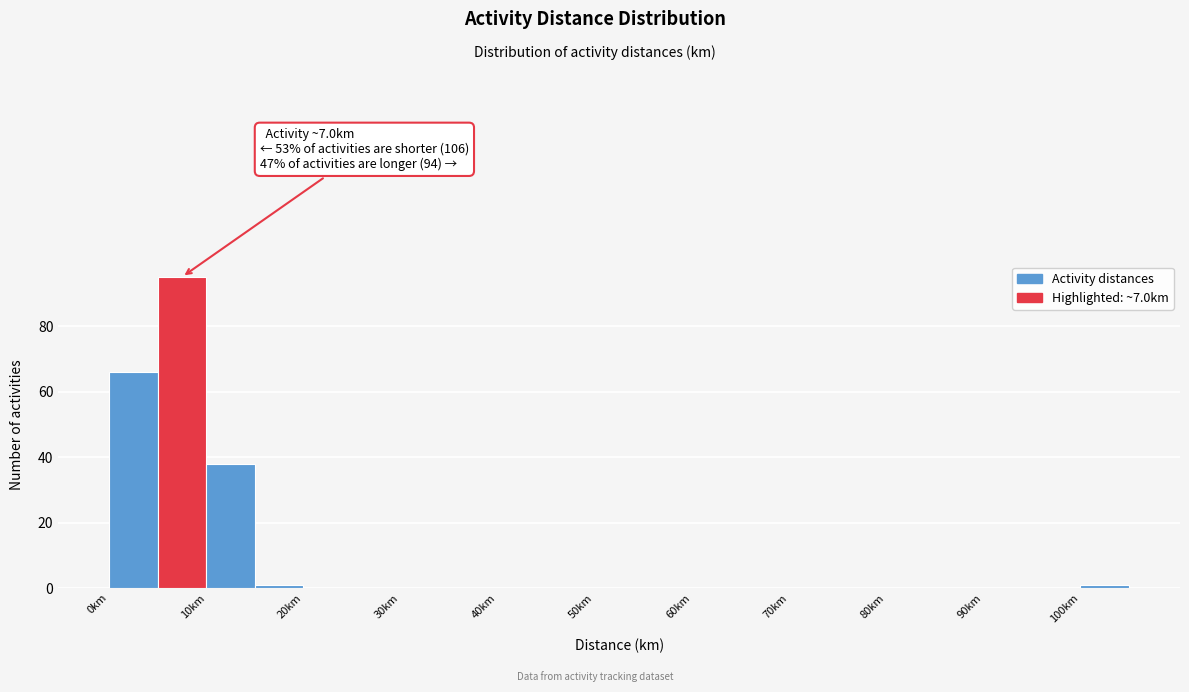

Which range on the x-axis has the tallest bar?

5 to 10